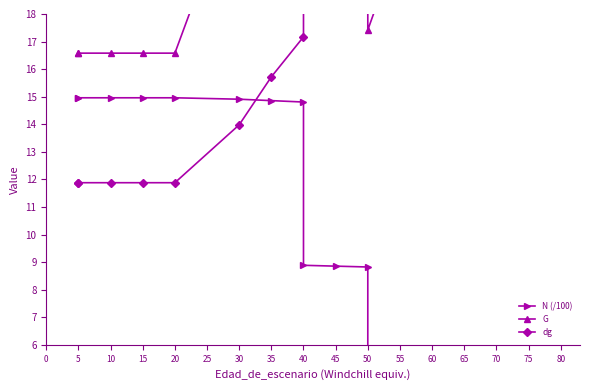

List the series in order of their overall mean, lowest first.

N (/100), dg, G